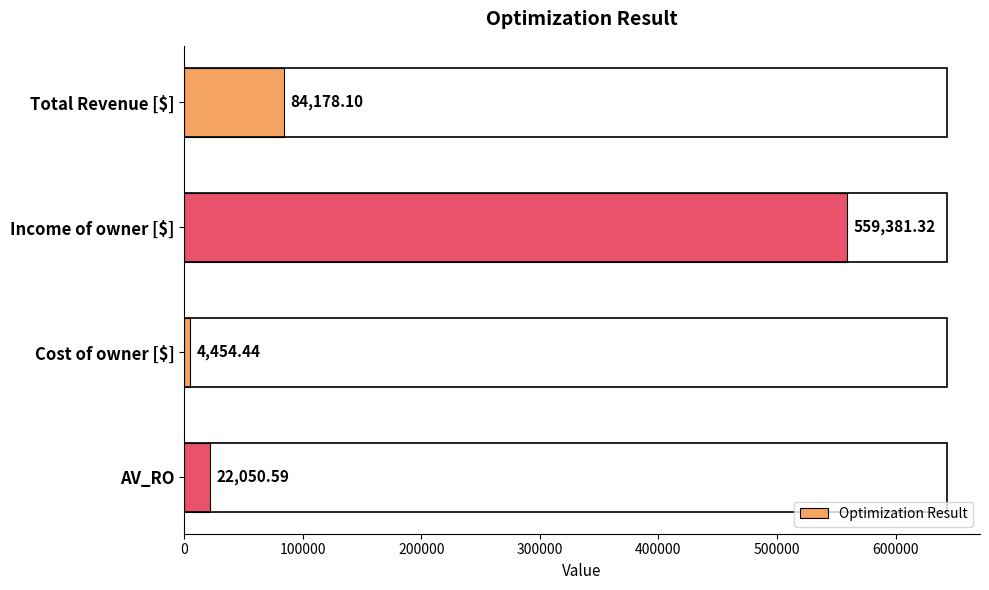

What is the change in value from Income of owner [$] to AV_RO?

-537330.7